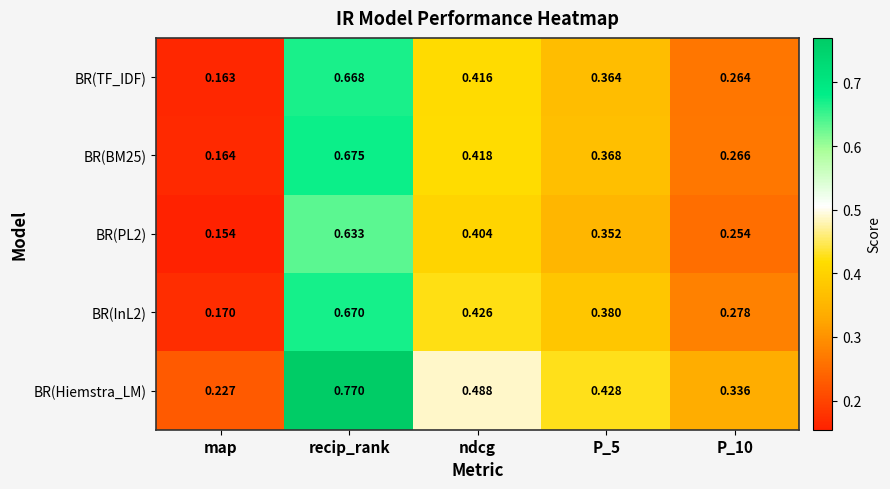

At which category is the sum across all series the highest?

recip_rank